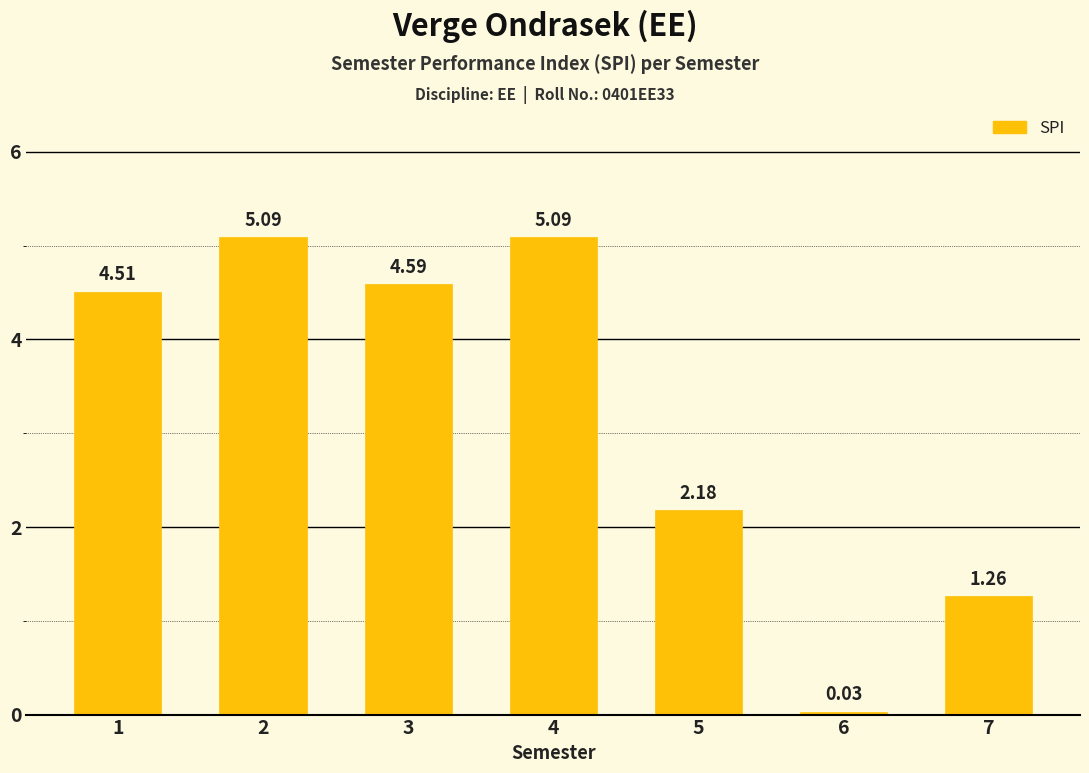

How many bars are there in total?

7